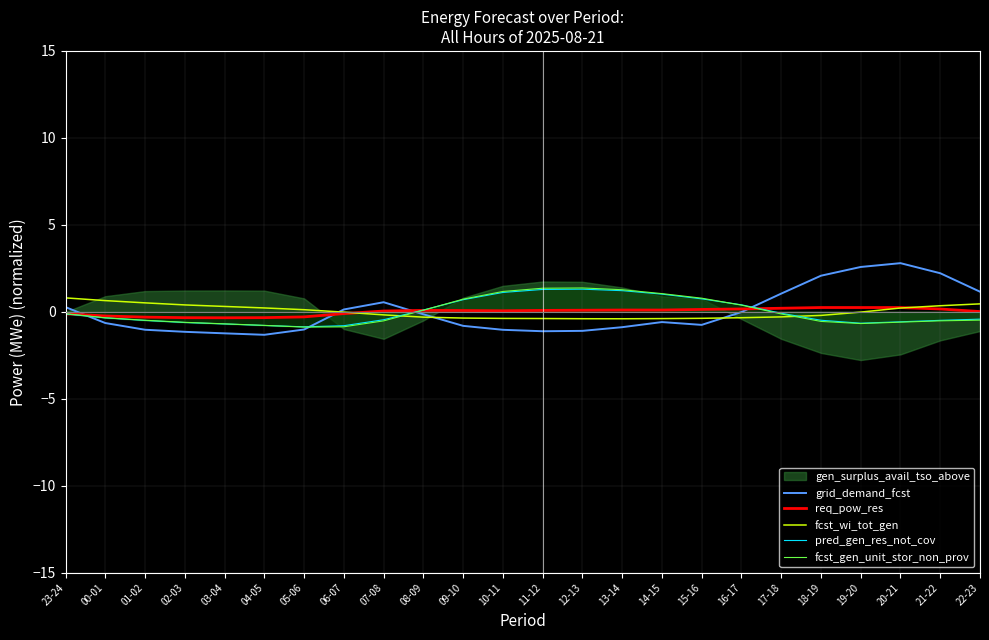

How many interior local valleys does the fcst_gen_unit_stor_non_prov series have?

2